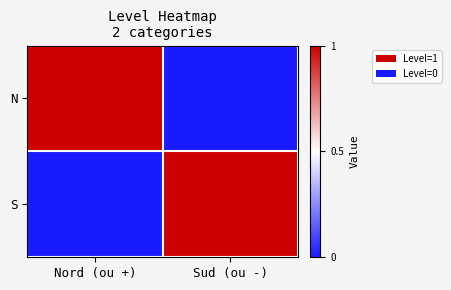

At how many categories does at least one series exceed 0?

2